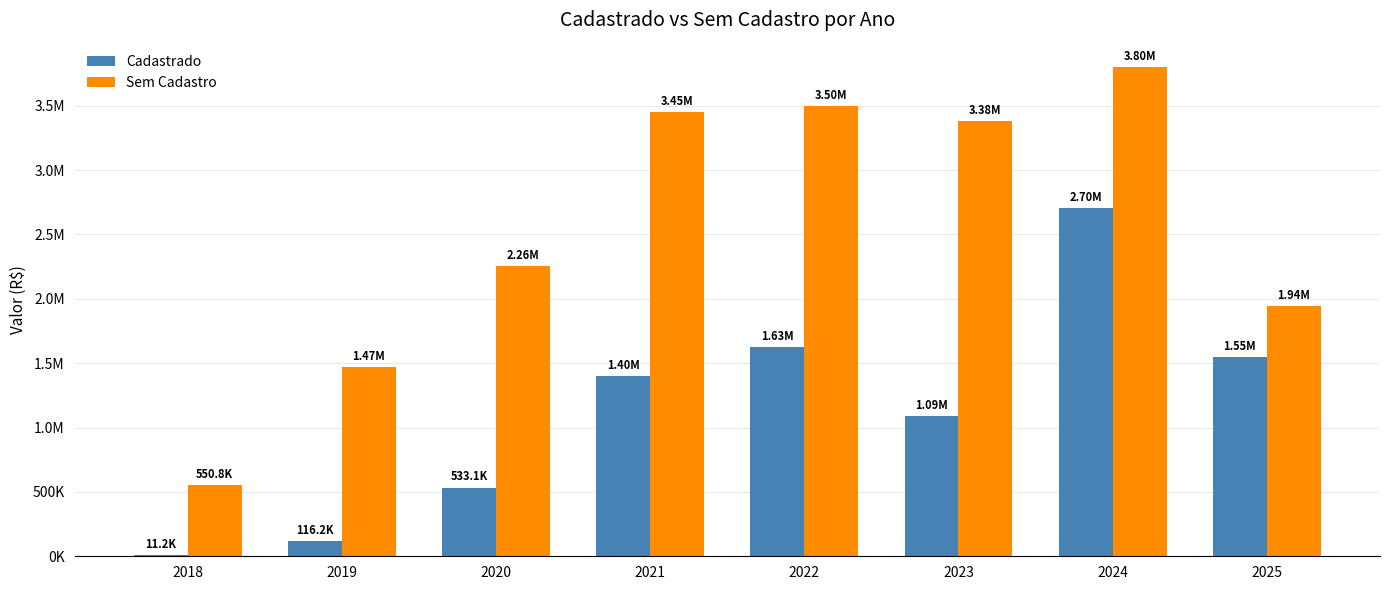

Reading right to left, transcribe all the data shown in this chart.

Cadastrado: 1546552.7	2702868.6	1087507.7	1625135.1	1397833.5	533076.8	116155.8	11175.0
Sem Cadastro: 1941475.6	3800337.7	3382567.3	3499868.8	3452281.0	2255888.8	1469916.5	550764.5